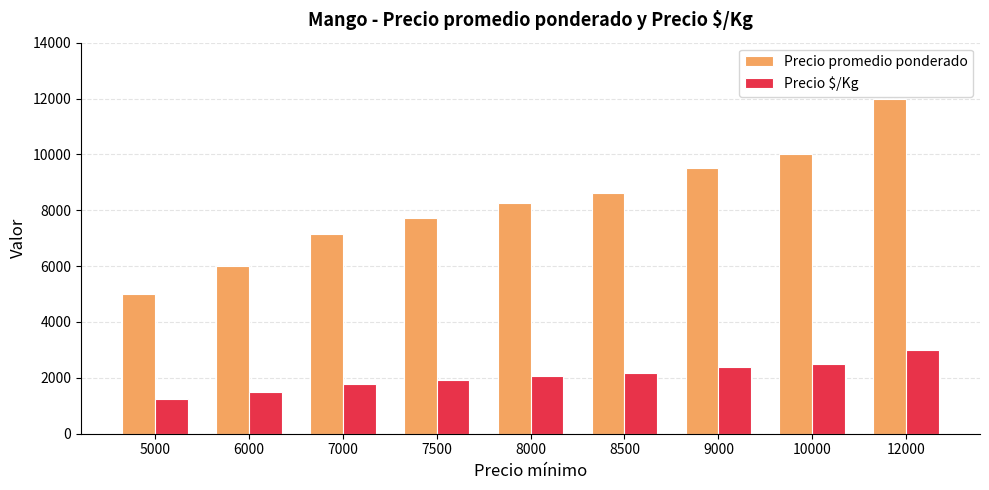

What is the difference between the second highest and second lowest values in the Precio $/Kg series?

1000